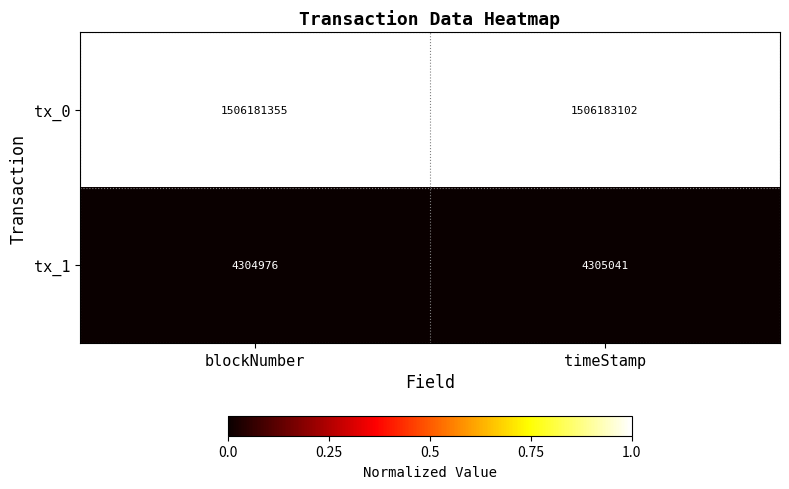

Rank the series by their maximum value, from highest to lowest.

tx_0, tx_1